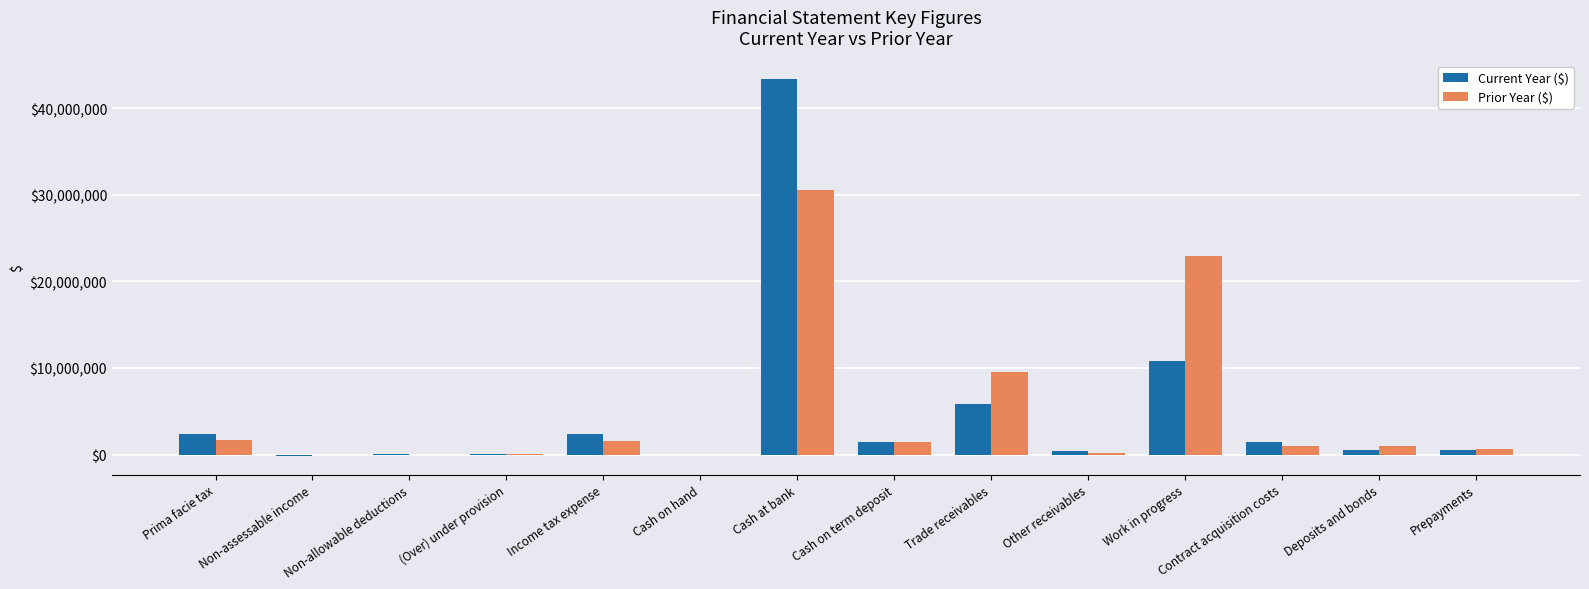

Between Trade receivables and Non-allowable deductions, which is larger?

Trade receivables